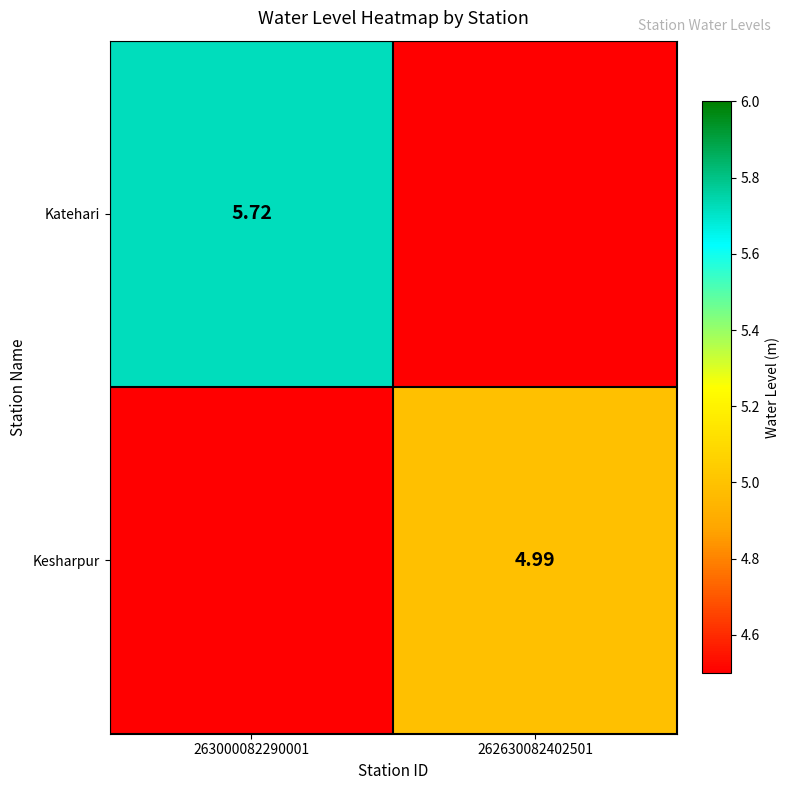

Is it true that Kesharpur equals -2.2 at 263000082290001?

False